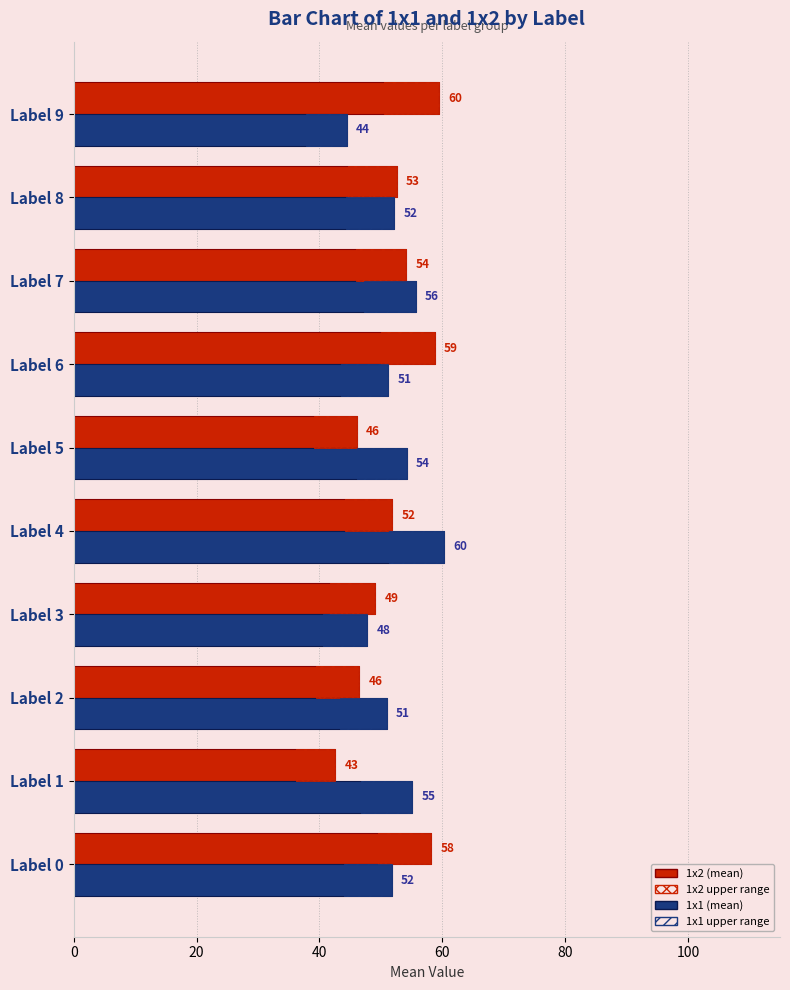

What is the total value across all series at Label 9?

104.0